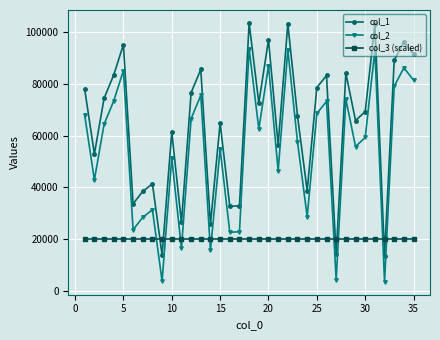

What is the difference between the second highest and minimum values in the col_2 series?

89414